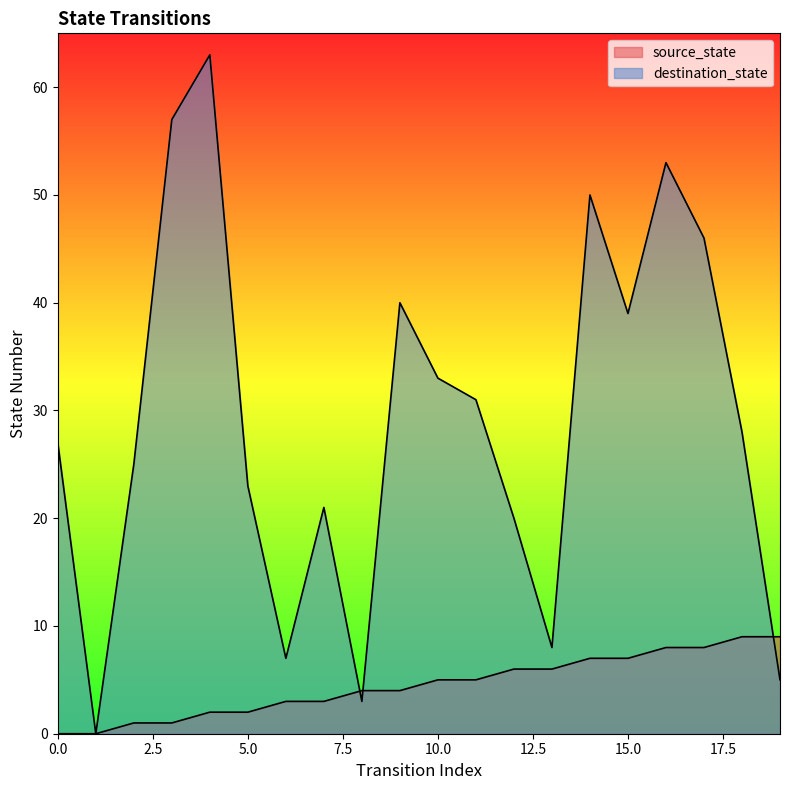

Between 5 and 13, which series saw the biggest shift?

destination_state